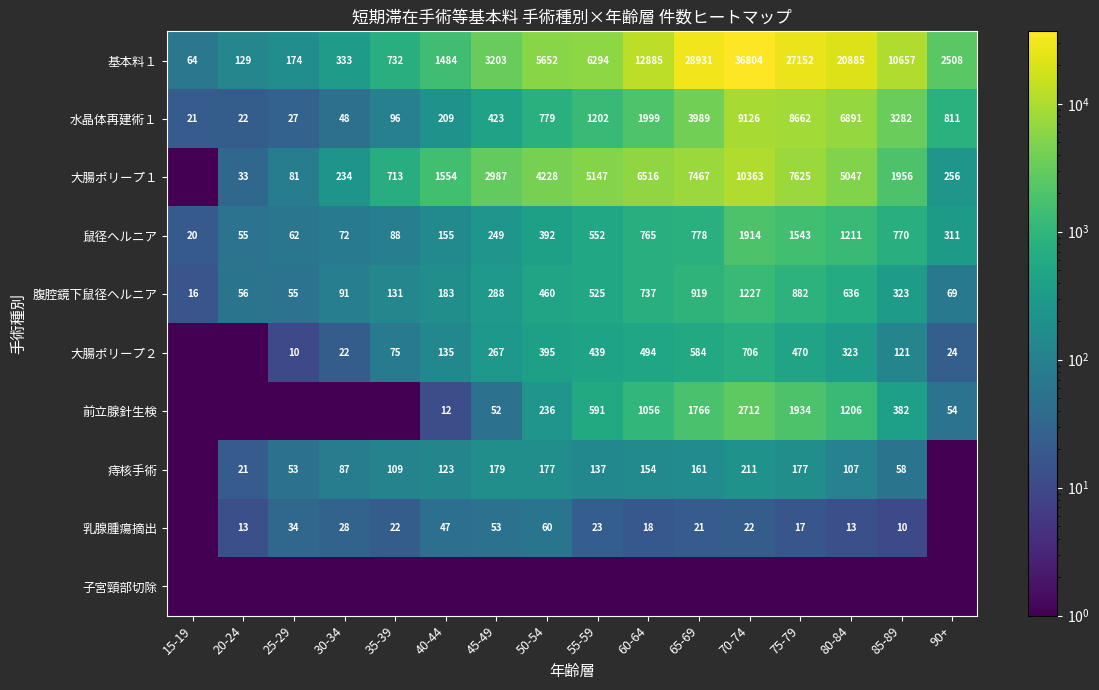

What is the minimum value for 鼠径ヘルニア?

20.0